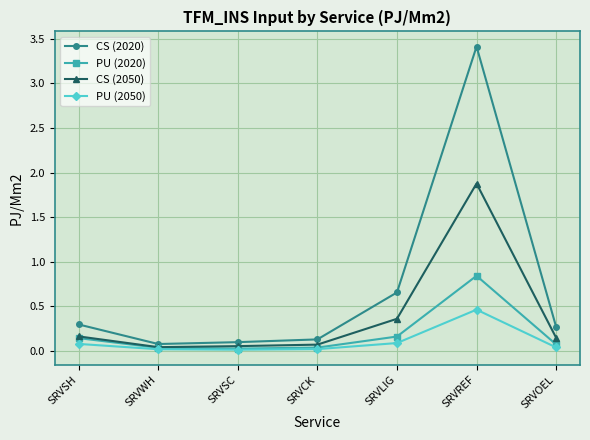

What is the label of the 5th point from the right?

SRVSC